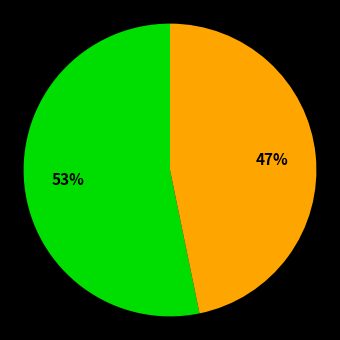

How many segments does this pie chart have?

2